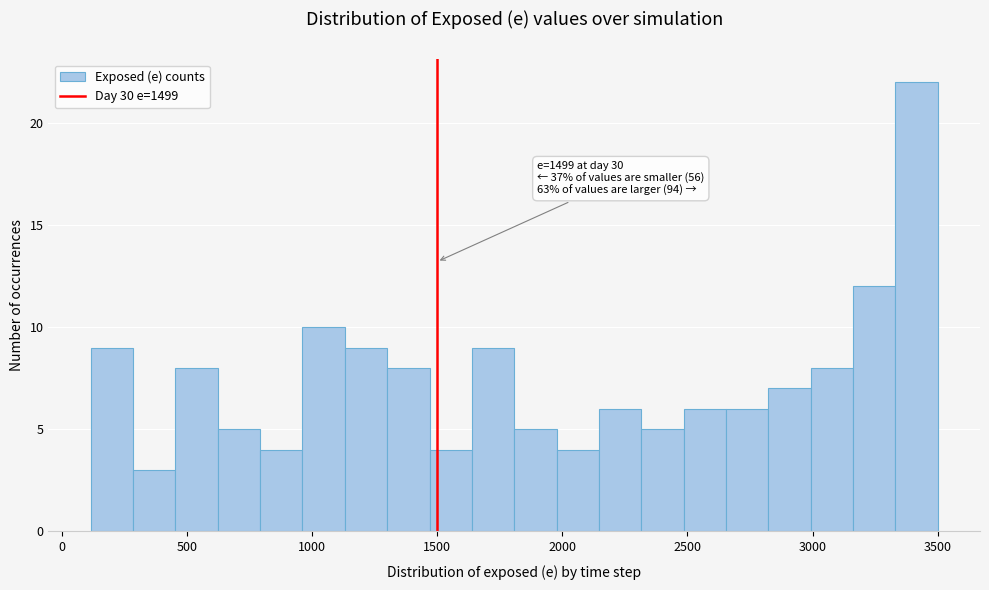

Read against the x-axis, roughly where is the centre of the tallest bar?

3400